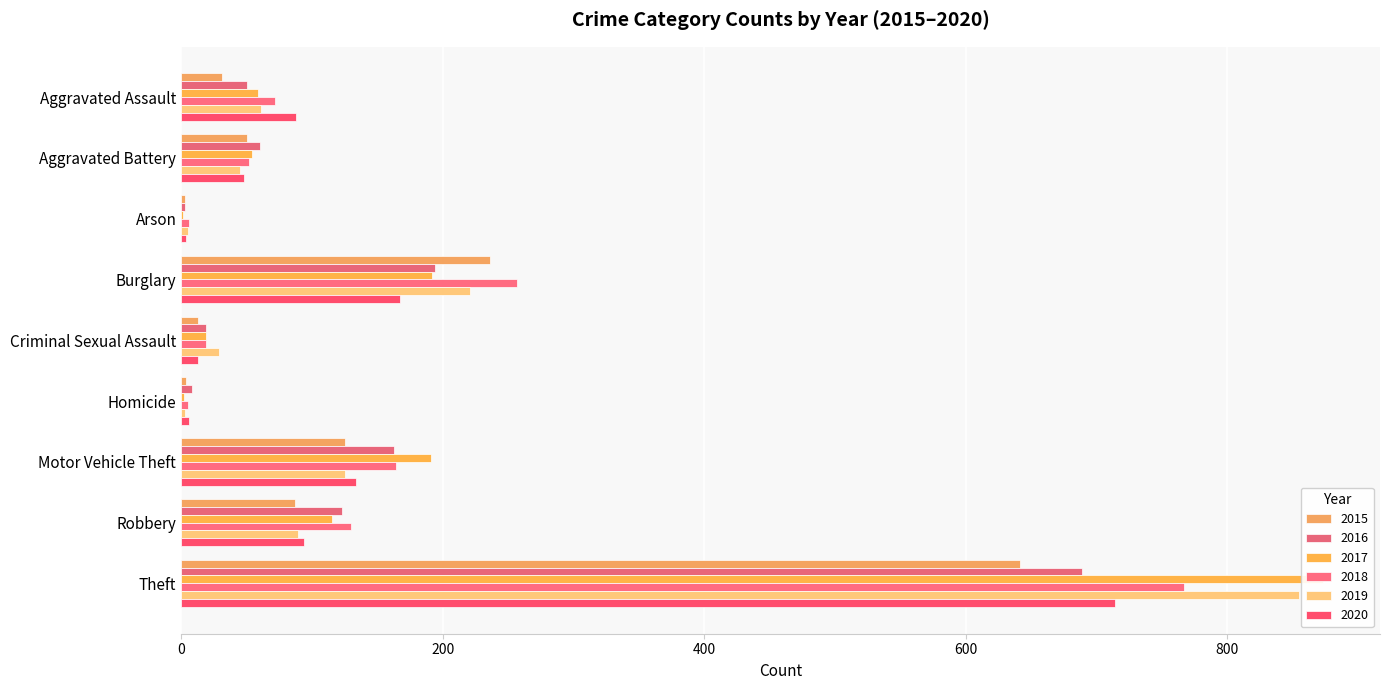

Rank the categories by 2016 value from lowest to highest.

Arson, Homicide, Criminal Sexual Assault, Aggravated Assault, Aggravated Battery, Robbery, Motor Vehicle Theft, Burglary, Theft